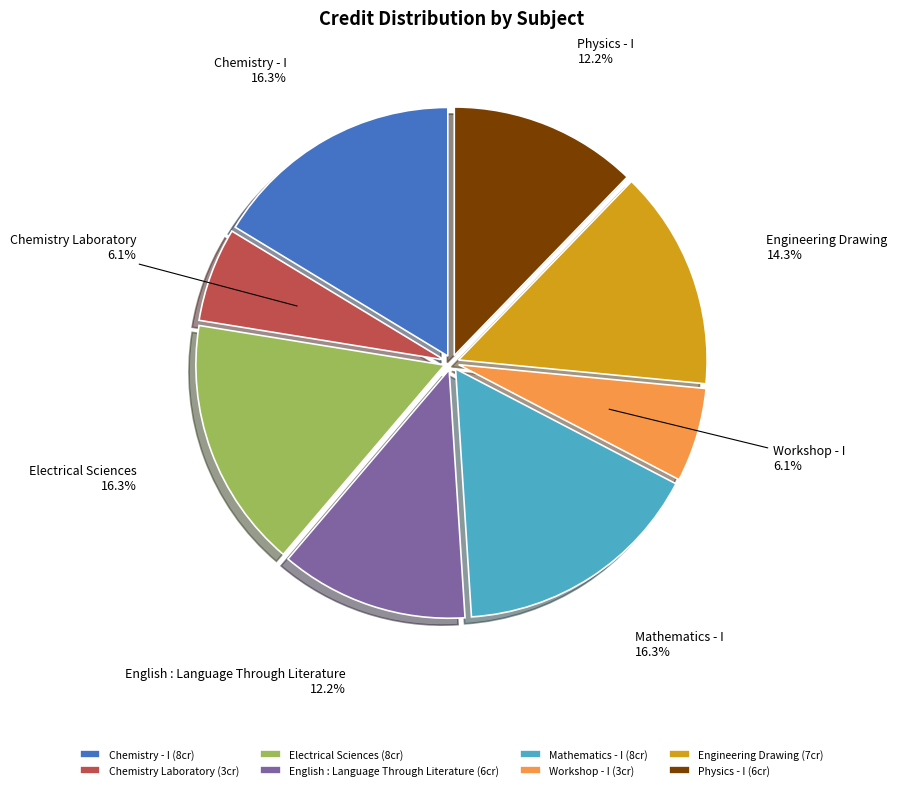

True or false: Chemistry Laboratory accounts for 1% of the total.

False